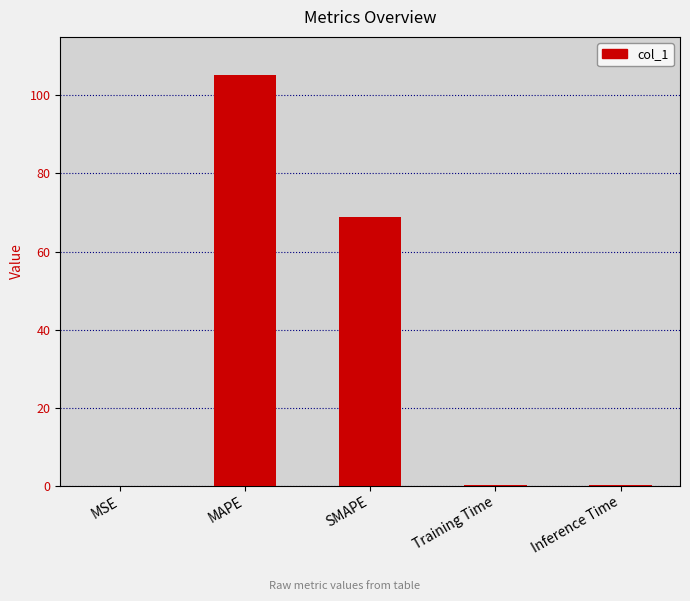

What is the sum of the values at SMAPE and MAPE?

174.2